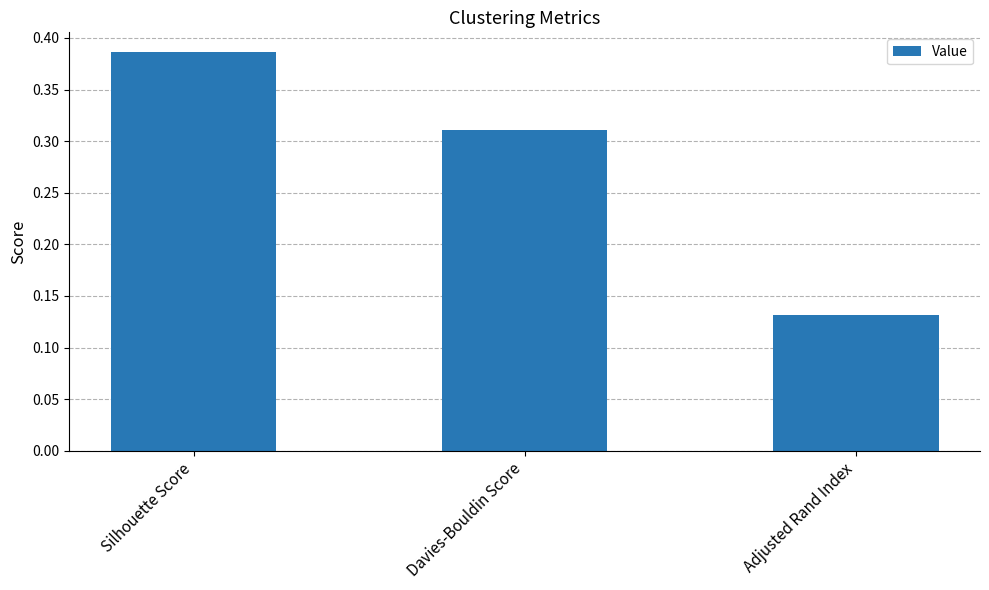

Rank the categories by value from lowest to highest.

Adjusted Rand Index, Davies-Bouldin Score, Silhouette Score